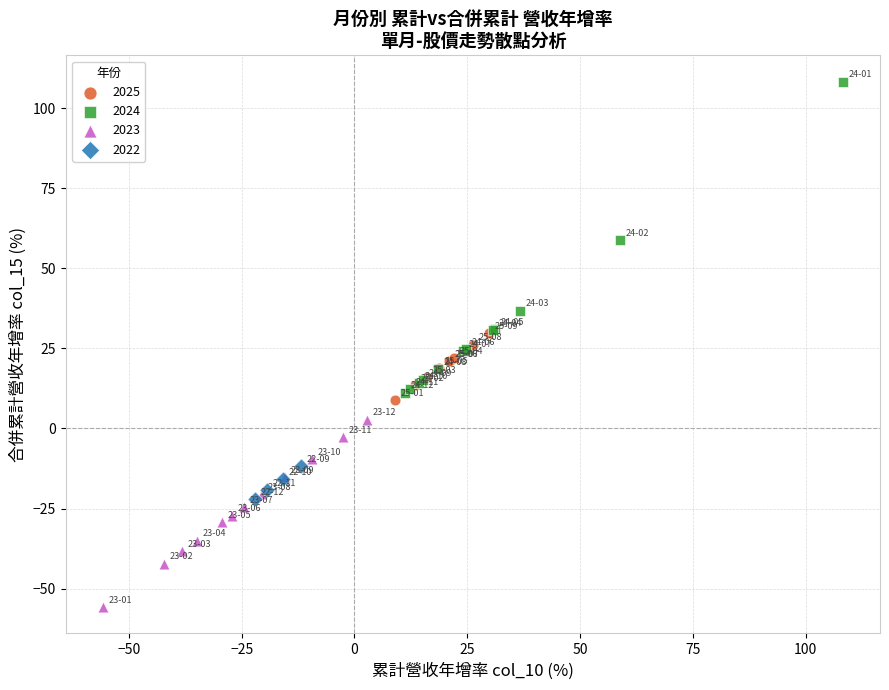

Which series has the widest spread of Y values?

2024